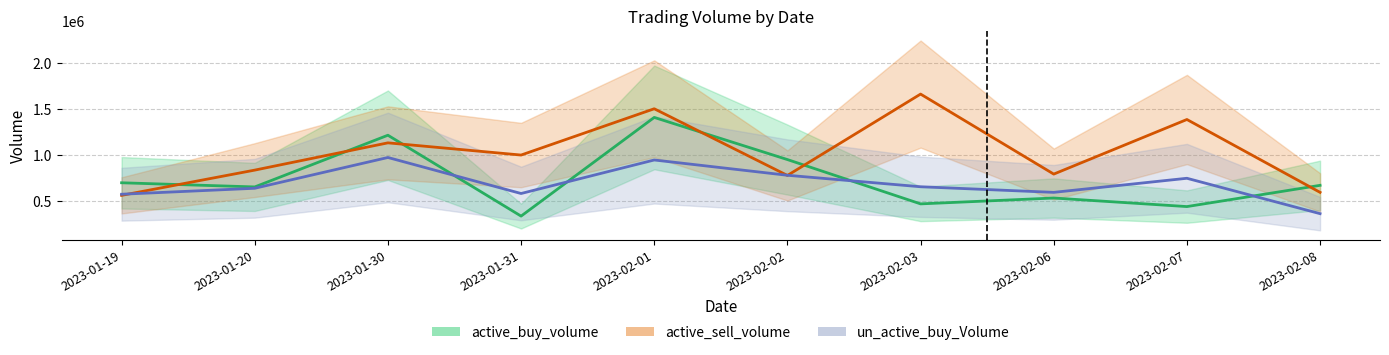

What is the minimum value shown in the chart?

337000